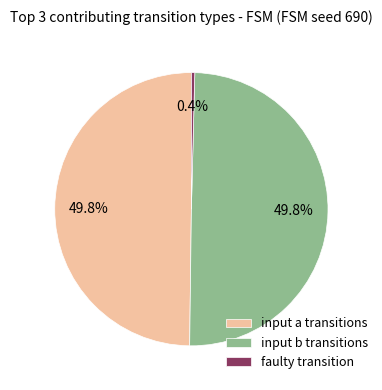

Which slice is the smallest?

faulty transition